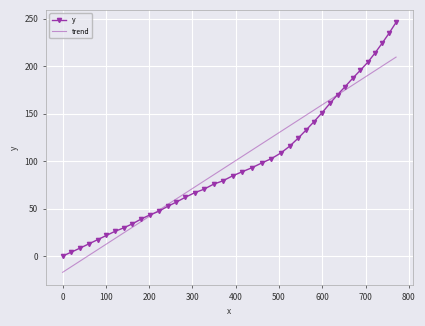

What is the smallest value displayed?

-17.1